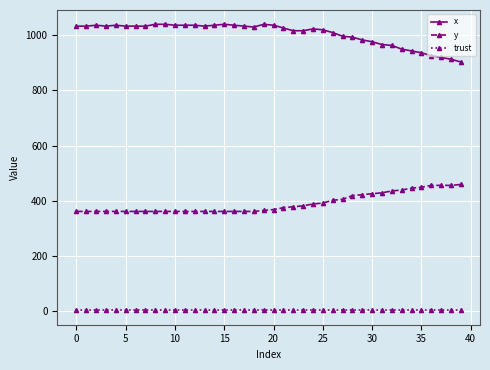

What is the highest value of the y series?

459.0